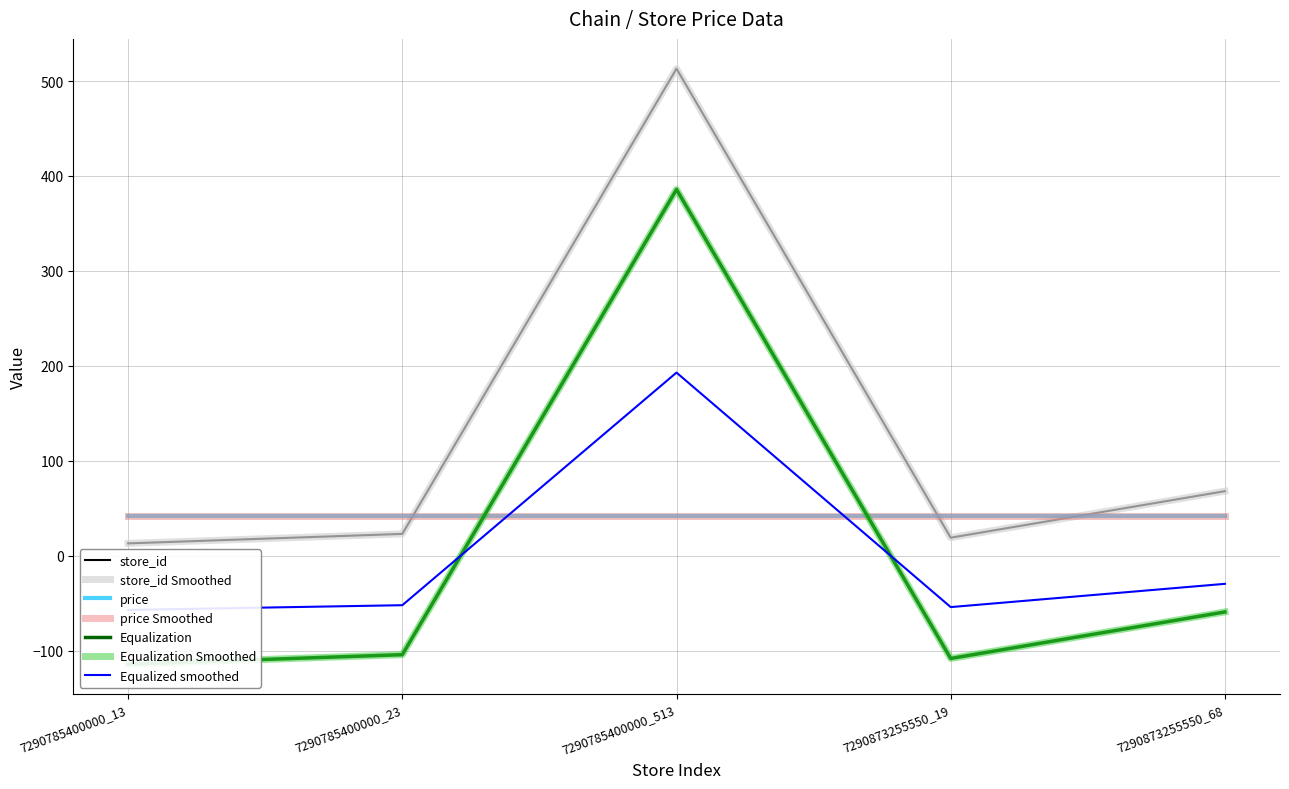

Rank the categories by value from lowest to highest.

7290785400000_13, 7290873255550_19, 7290785400000_23, 7290873255550_68, 7290785400000_513